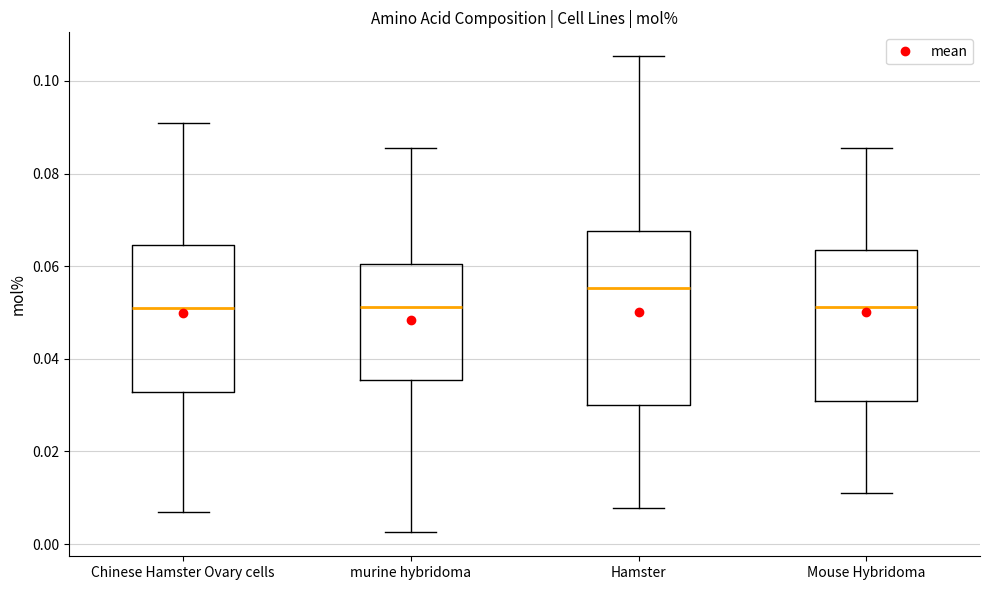

Where does the lower whisker of the box for Chinese Hamster Ovary cells end on the y-axis? The values are not printed on the chart, so give them approximately, as read against the axis.

0.008